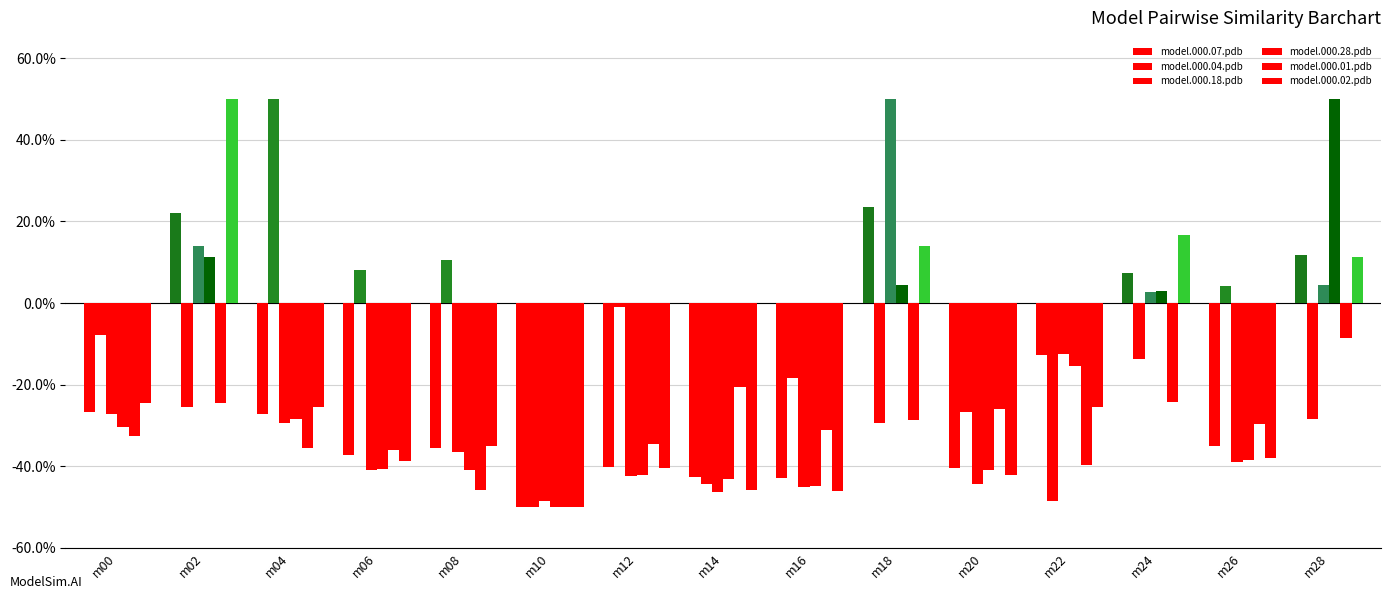

Is it true that model.000.01.pdb equals -0.5 at m06?

False